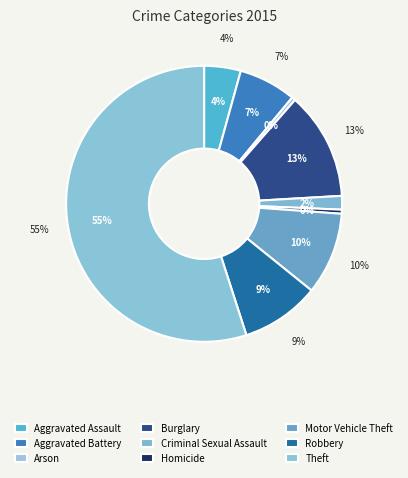

True or false: Arson accounts for 1% of the total.

False